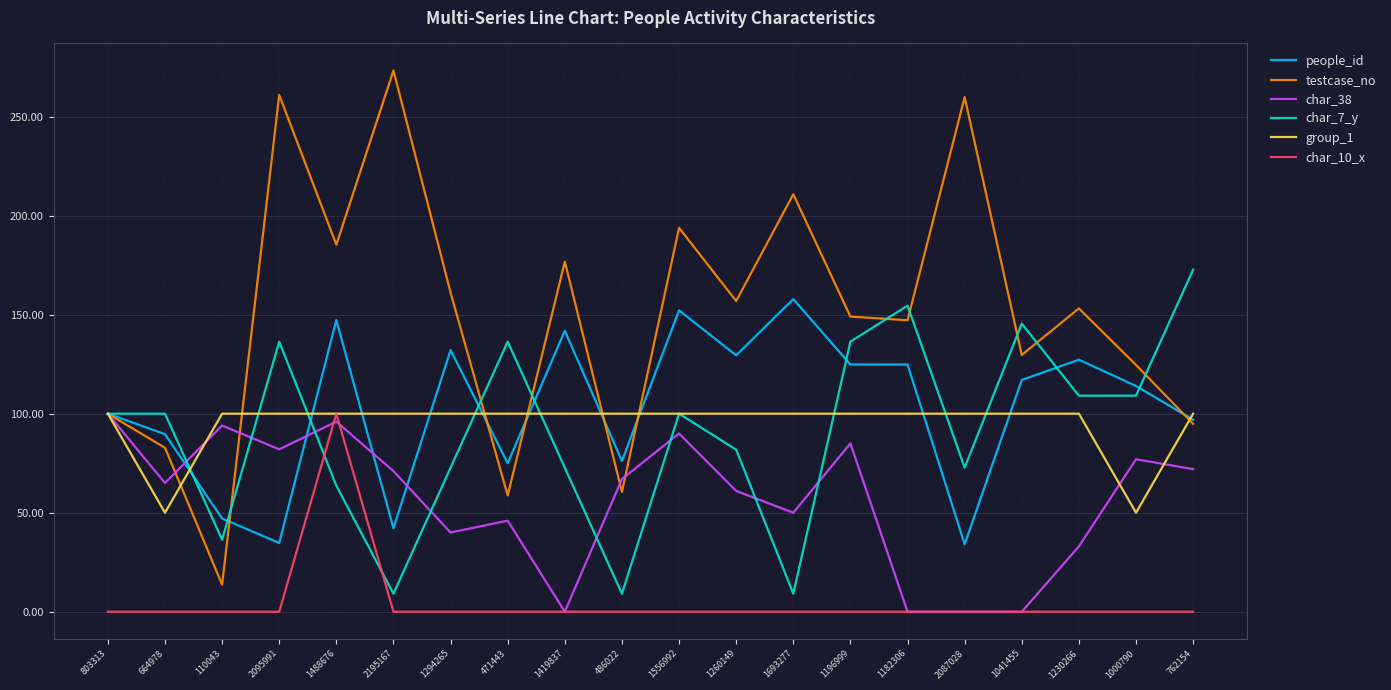

What is the maximum value for testcase_no?

273.3